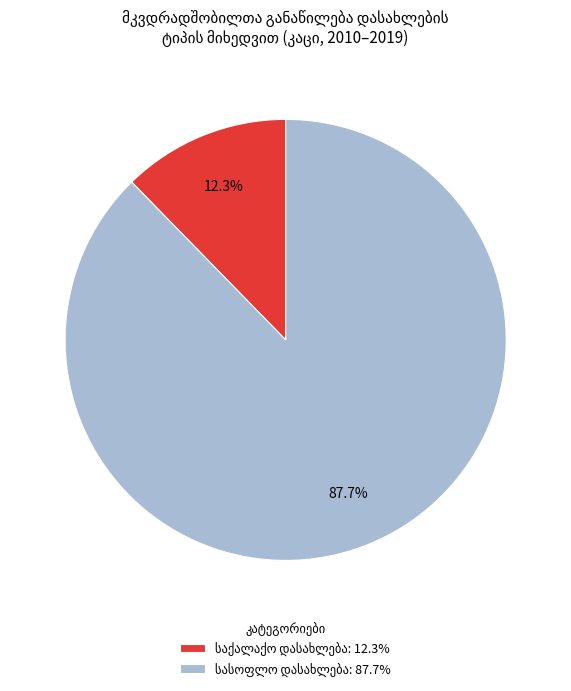

Does any single category account for the majority?

Yes